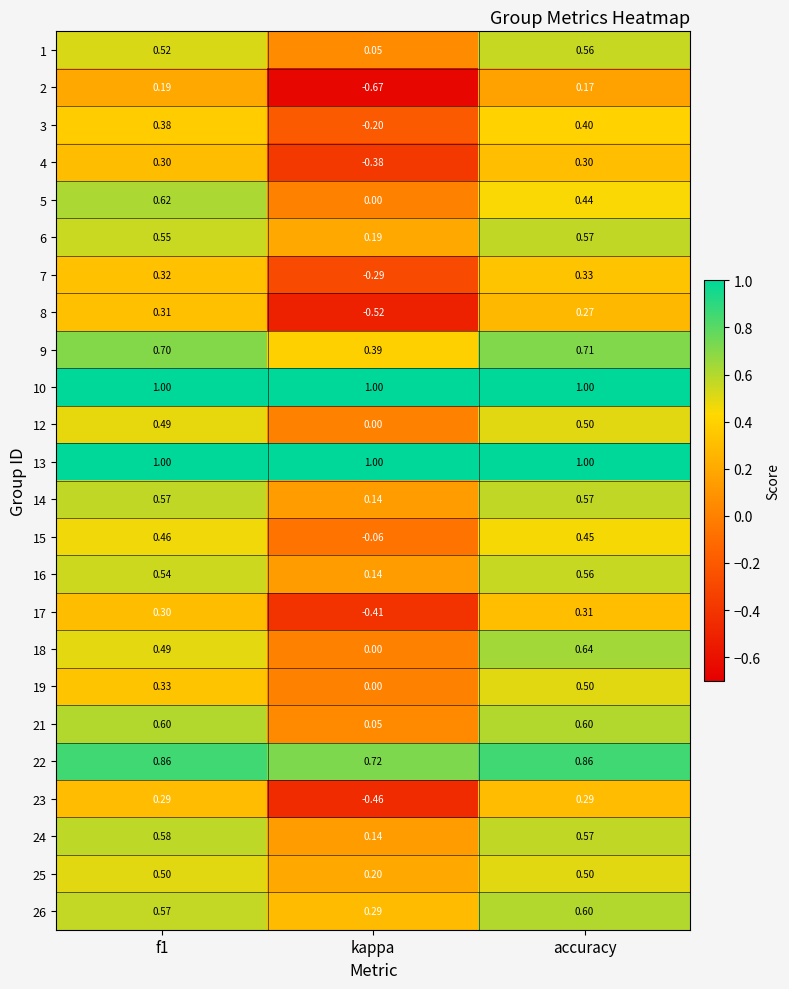

How many data points does each series have?

3